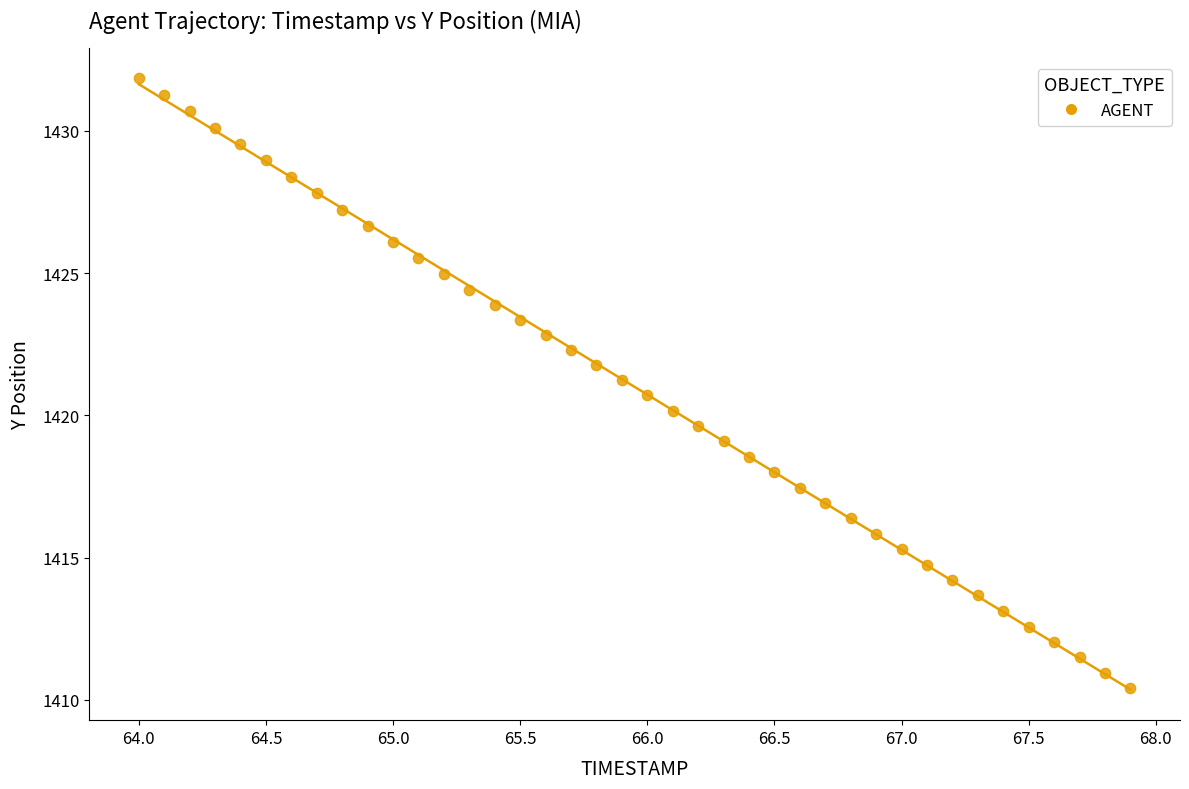

What is the range of X values (max minus min)?

3.9